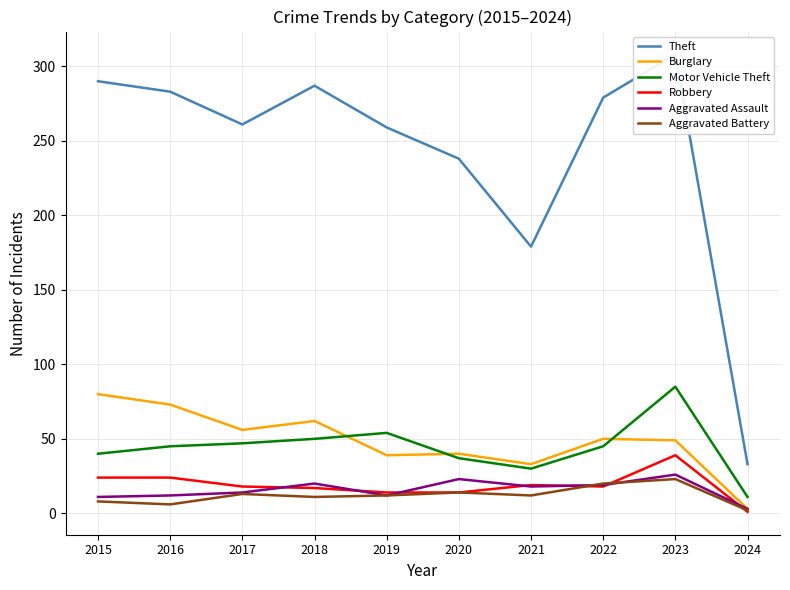

True or false: Robbery and Theft cross at least once.

False